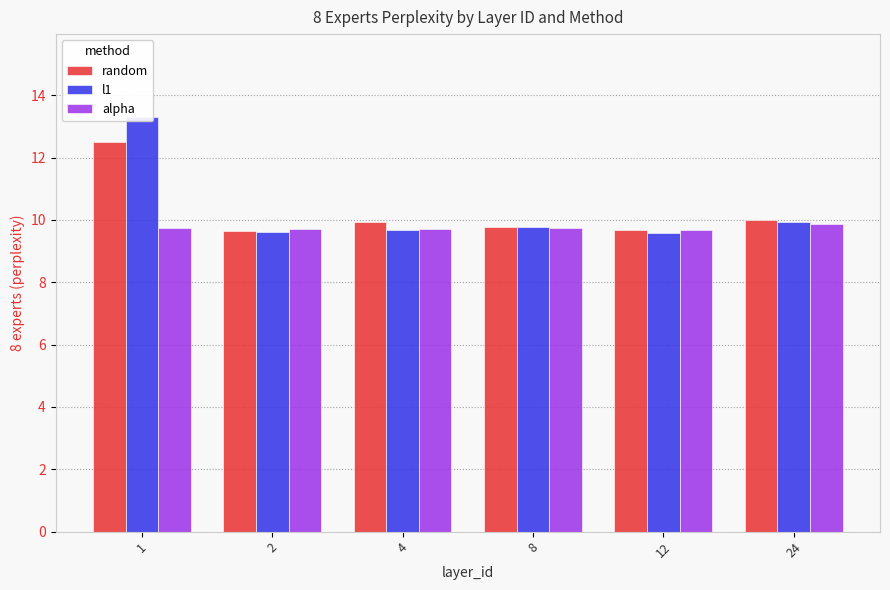

Is the value of random at 24 greater than the value of l1 at 1?

No